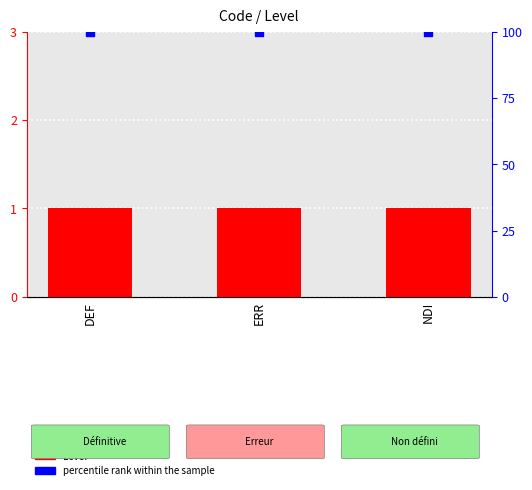

At which category is the sum across all series the highest?

DEF